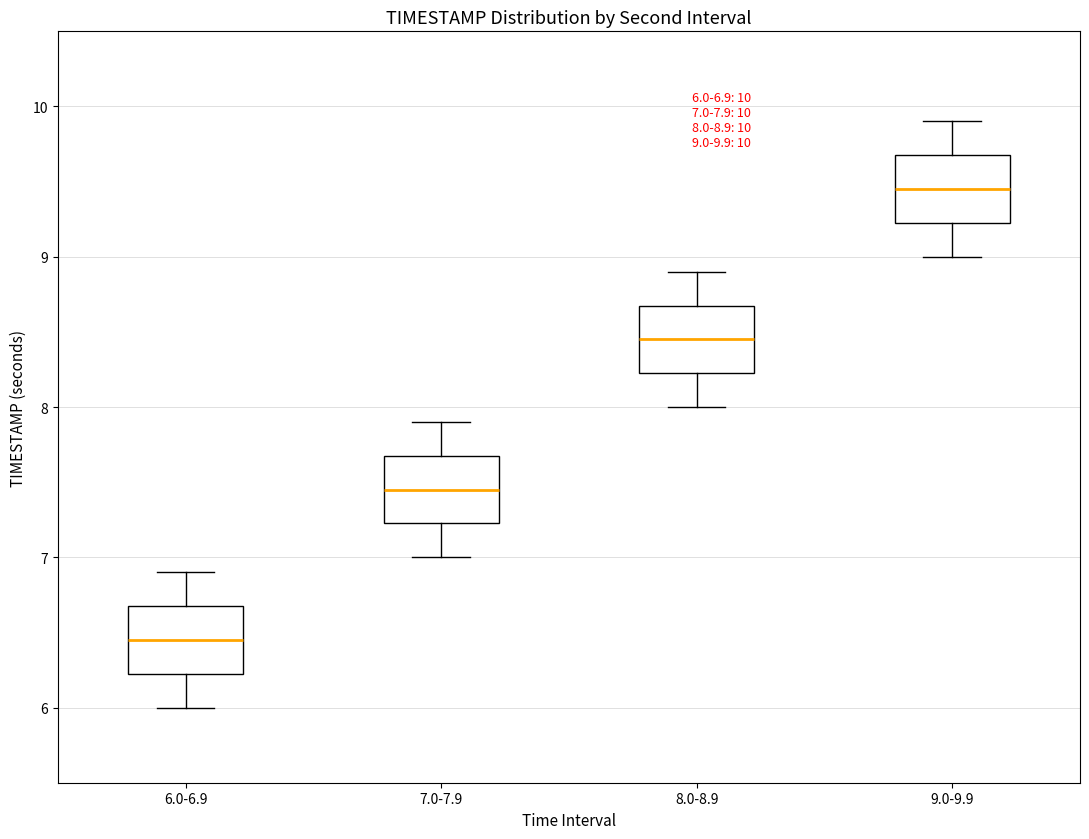

Which box's median line is the highest?

9.0-9.9